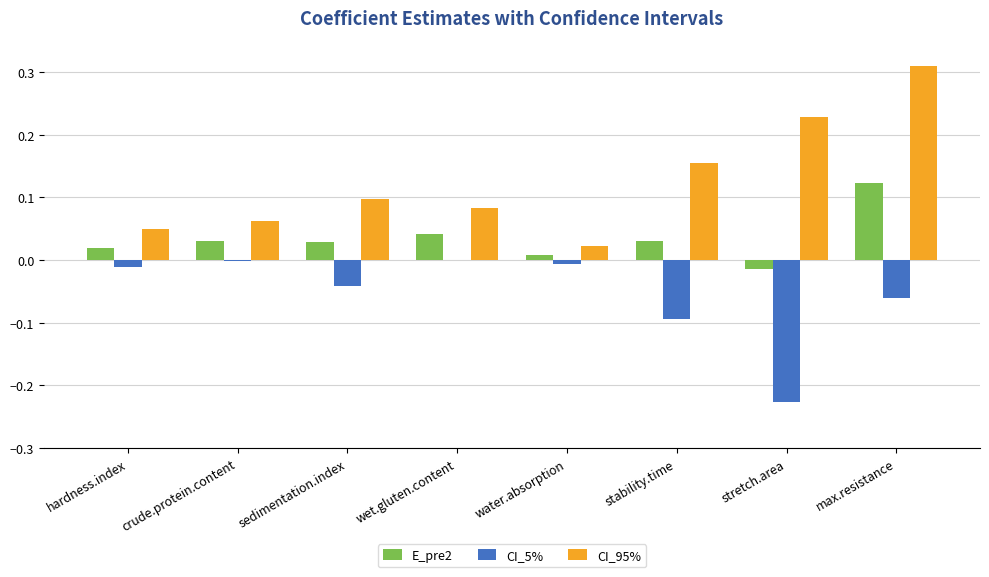

Is the value of CI_95% at crude.protein.content greater than the value of E_pre2 at sedimentation.index?

Yes